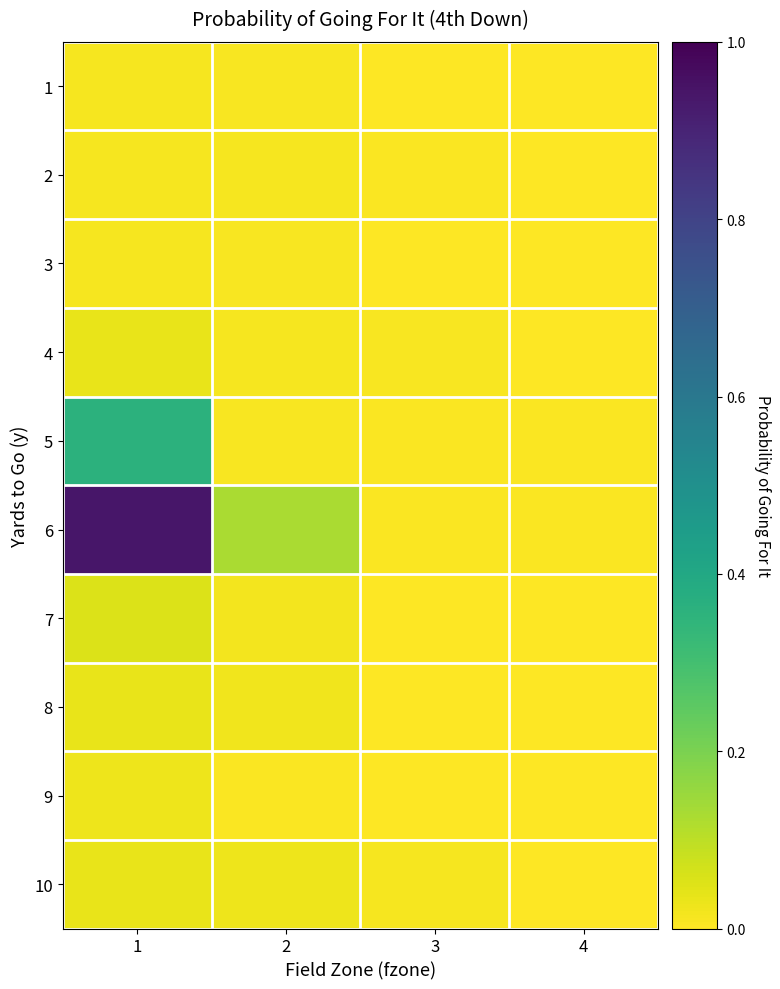

Reading left to right, list all the values displayed in this chart.

1: 1=0.0	2=0.0	3=0.0	4=0.0
2: 1=0.0	2=0.0	3=0.0	4=0.0
3: 1=0.0	2=0.0	3=0.0	4=0.0
4: 1=0.0	2=0.0	3=0.0	4=0.0
5: 1=0.4	2=0.0	3=0.0	4=0.0
6: 1=0.9	2=0.1	3=0.0	4=0.0
7: 1=0.1	2=0.0	3=0.0	4=0.0
8: 1=0.0	2=0.0	3=0.0	4=0.0
9: 1=0.0	2=0.0	3=0.0	4=0.0
10: 1=0.0	2=0.0	3=0.0	4=0.0